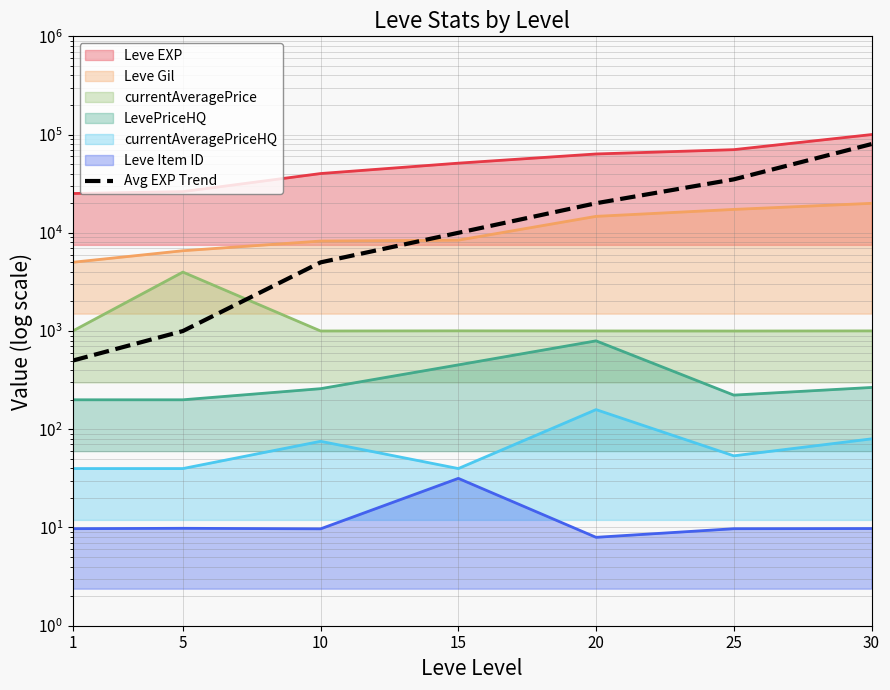

At which label does the data first exceed 10000?

20